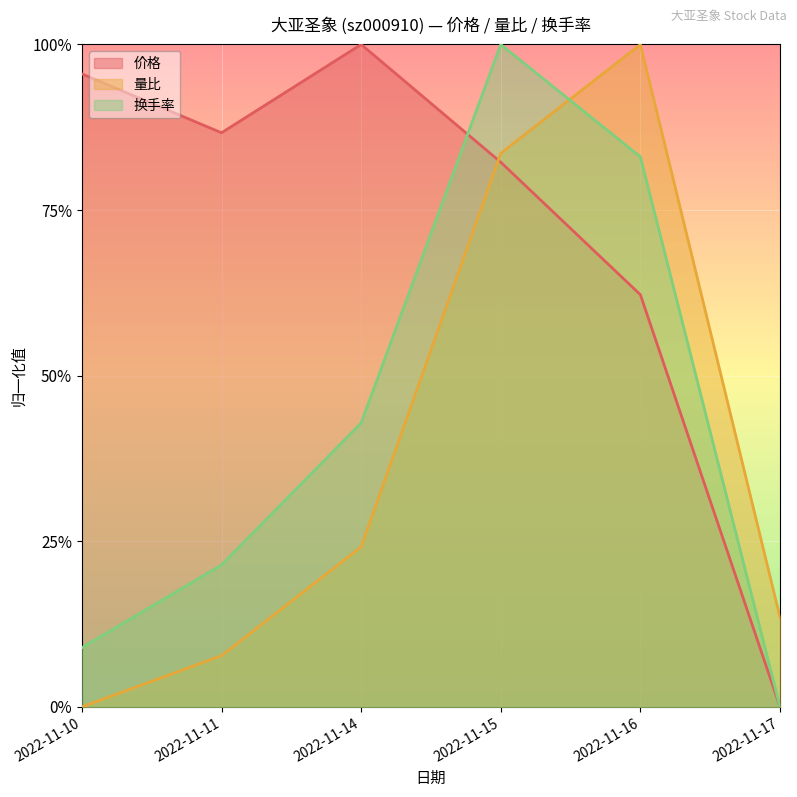

At how many categories does at least one series exceed 0?

6